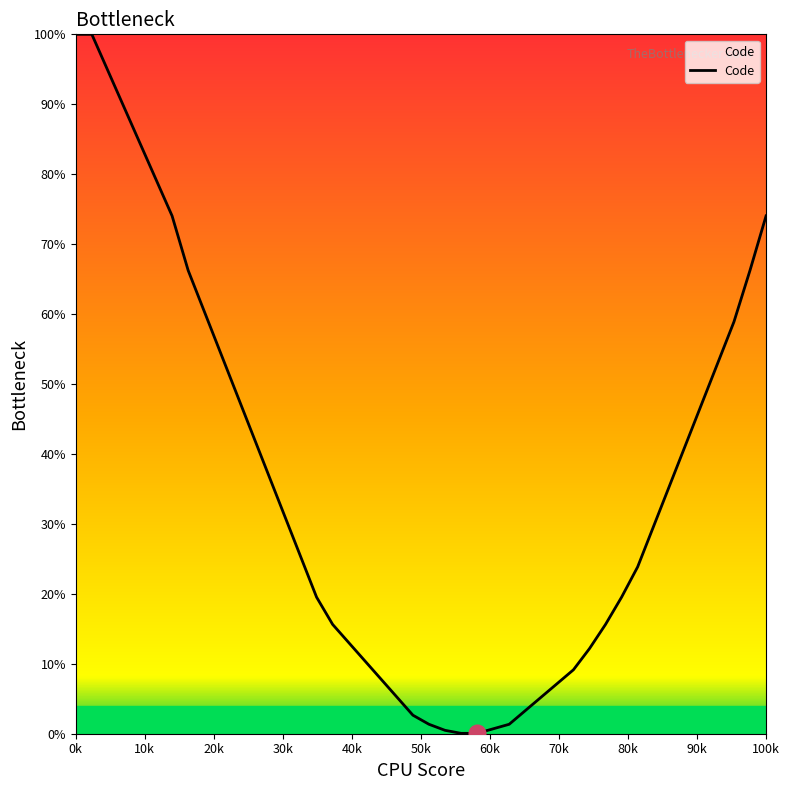

What is the maximum value shown in the chart?

100.0